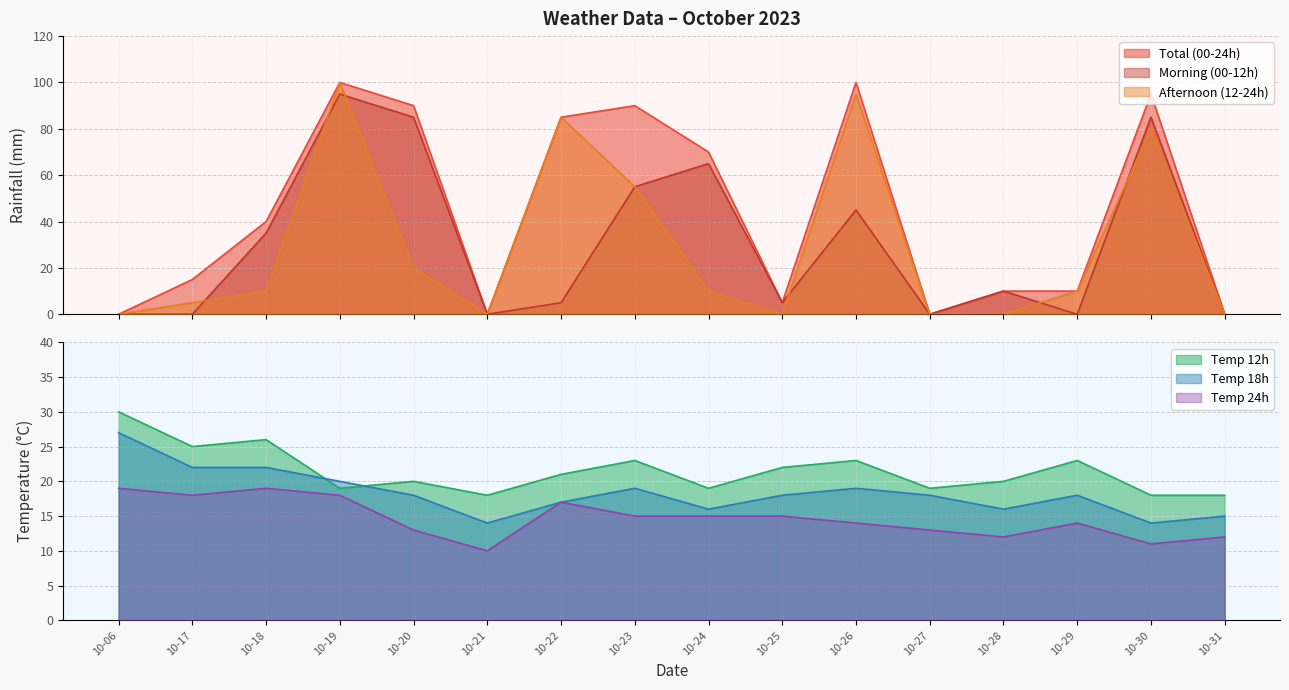

What is the highest value of the temp_18 series?

27